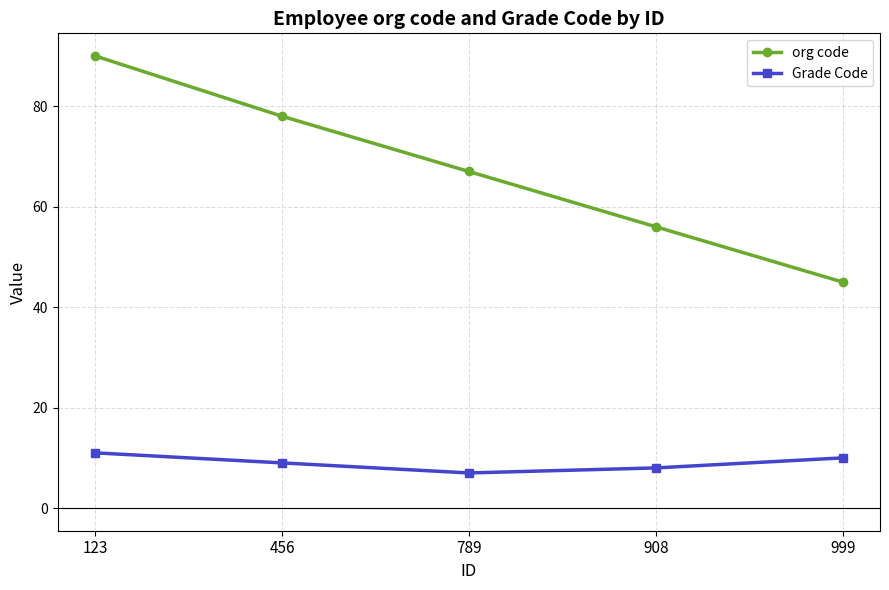

What is the value of the org code point at the 2nd from the left?

78